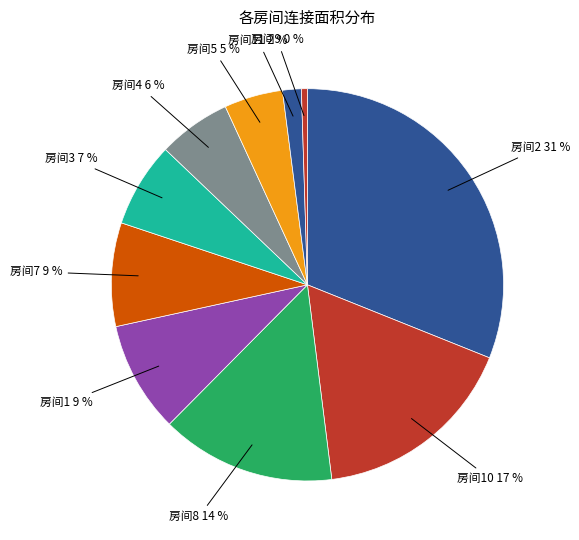

To the nearest percent, what percentage of the pie is 房间5?

5%